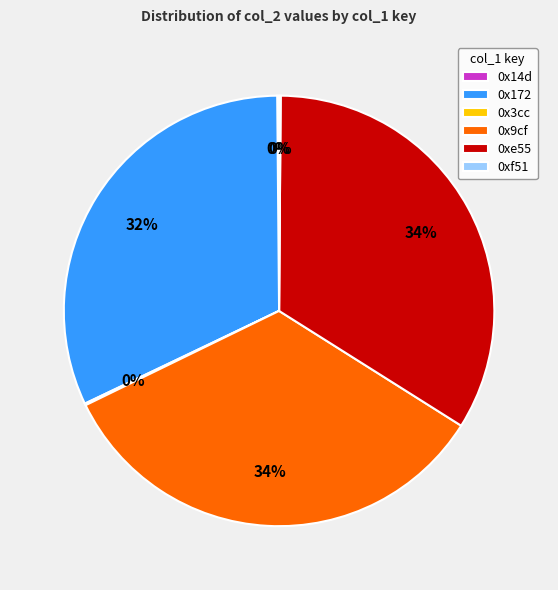

To the nearest percent, what is the difference between the largest and smallest slice percentages?

34%